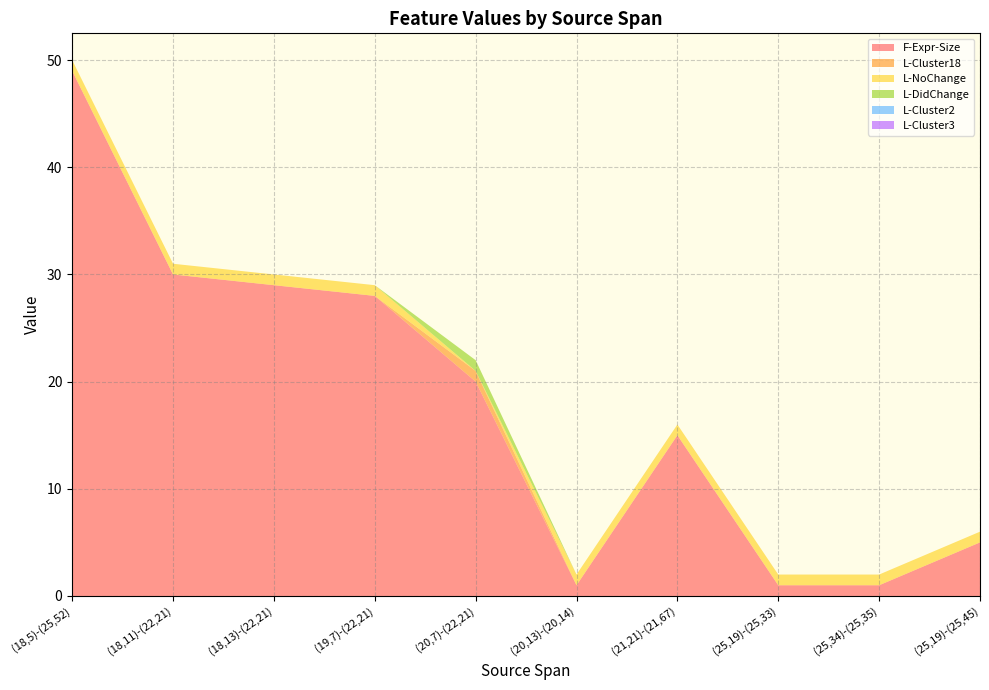

Reading right to left, transcribe all the data shown in this chart.

F-Expr-Size: 5	1	1	15	1	20	28	29	30	49
L-Cluster18: 0	0	0	0	0	1	0	0	0	0
L-NoChange: 1	1	1	1	1	0	1	1	1	1
L-DidChange: 0	0	0	0	0	1	0	0	0	0
L-Cluster2: 0	0	0	0	0	0	0	0	0	0
L-Cluster3: 0	0	0	0	0	0	0	0	0	0